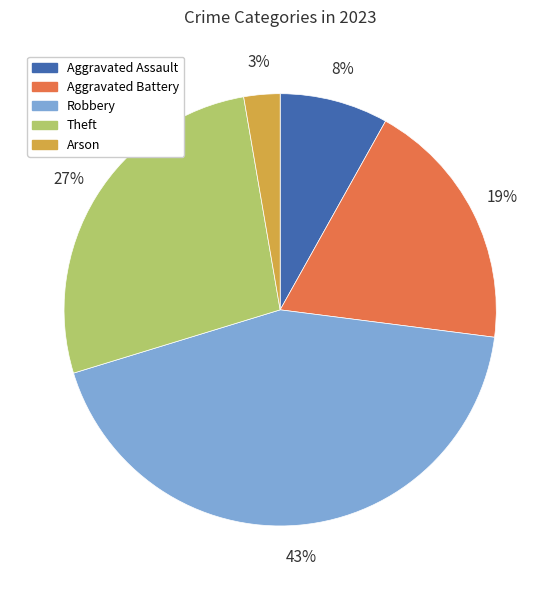

To the nearest percent, what is the difference between the Arson and Aggravated Assault slice percentages?

5%